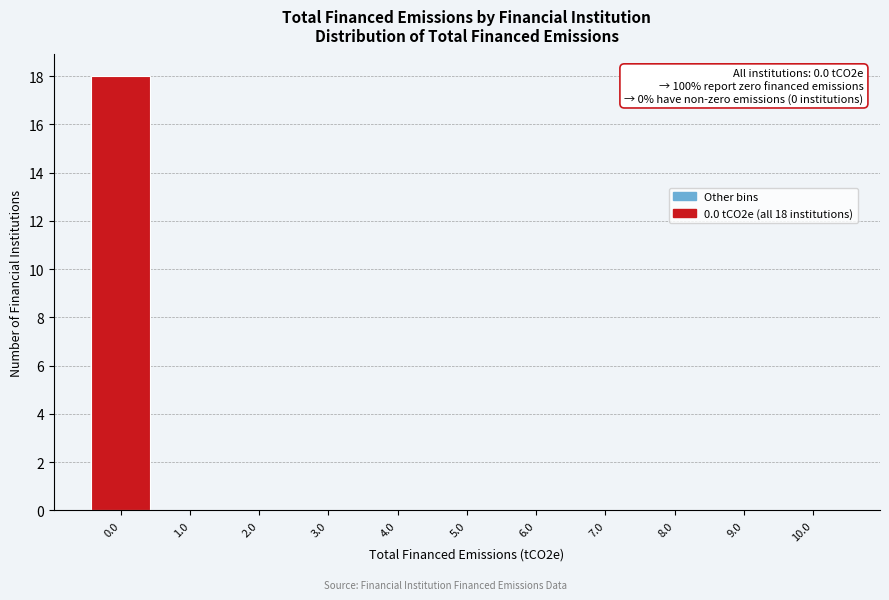

Which range on the x-axis has the tallest bar?

-0.5 to 0.5